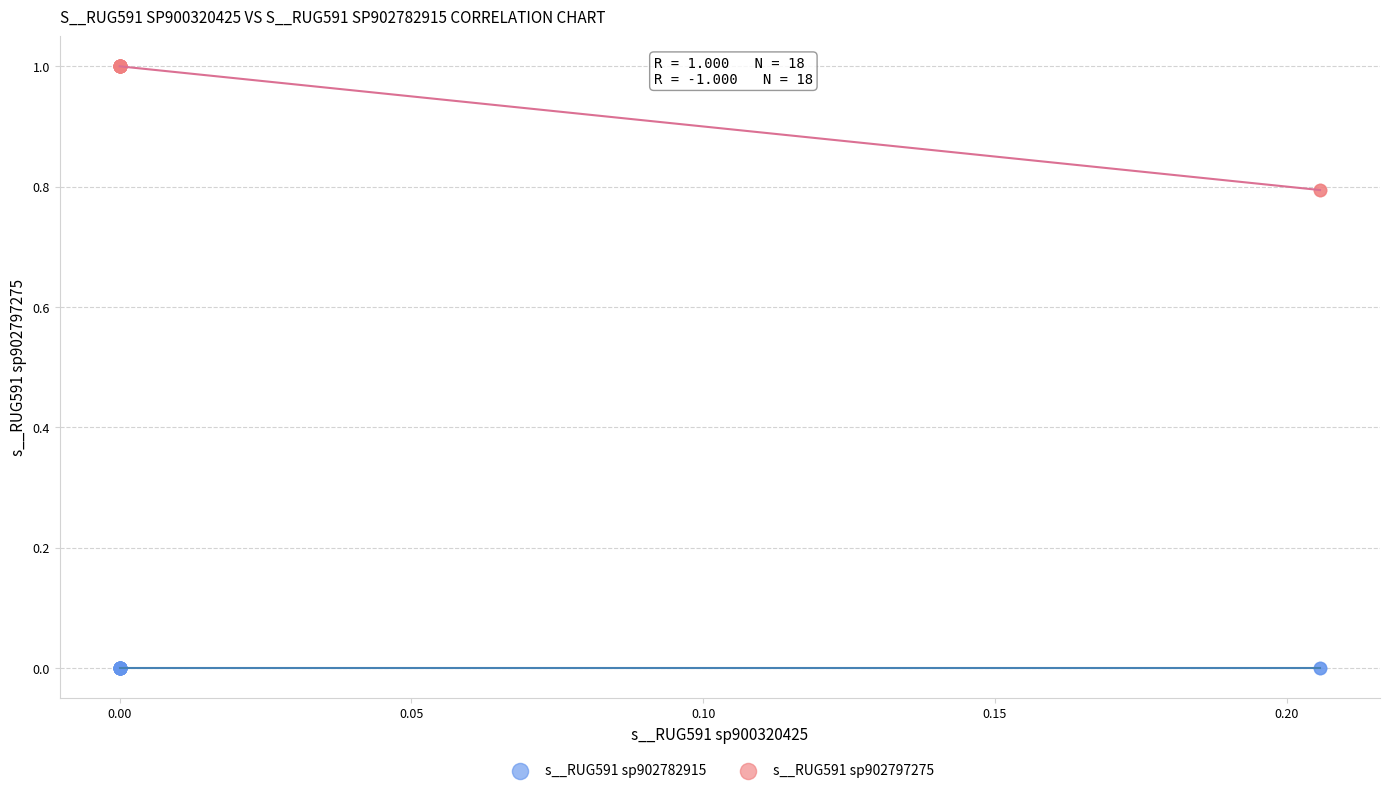

Which series reaches the minimum Y coordinate?

s__RUG591 sp902782915